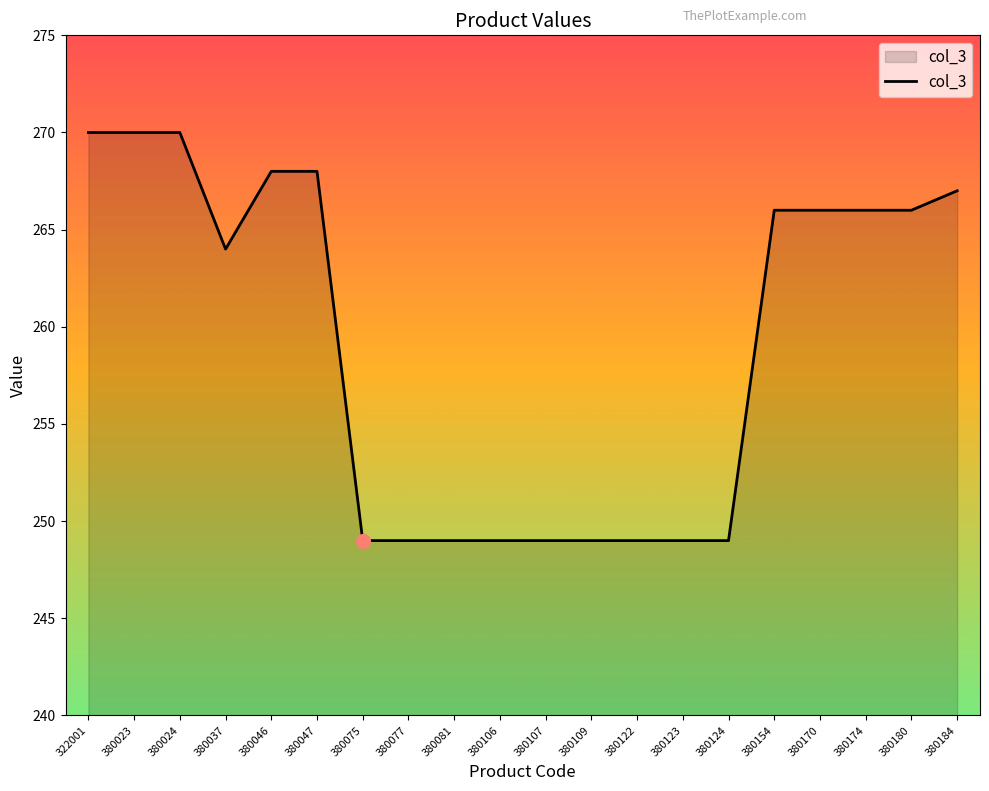

What is the greatest value displayed?

270